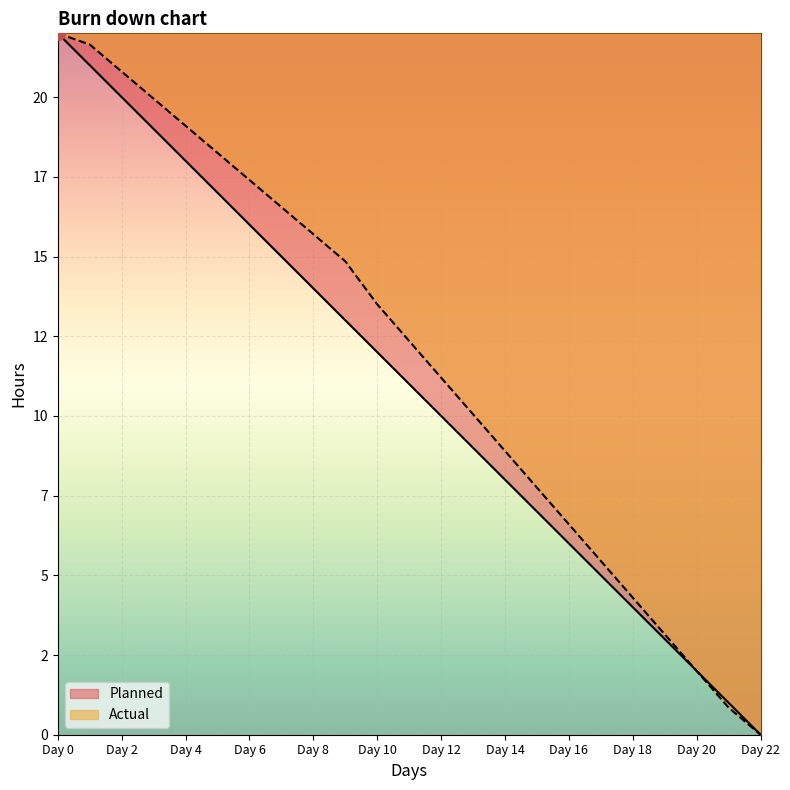

What is the maximum value for Actual?

22.0